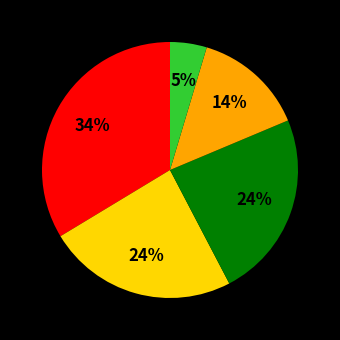

Is there any slice that represents more than half of the pie?

No